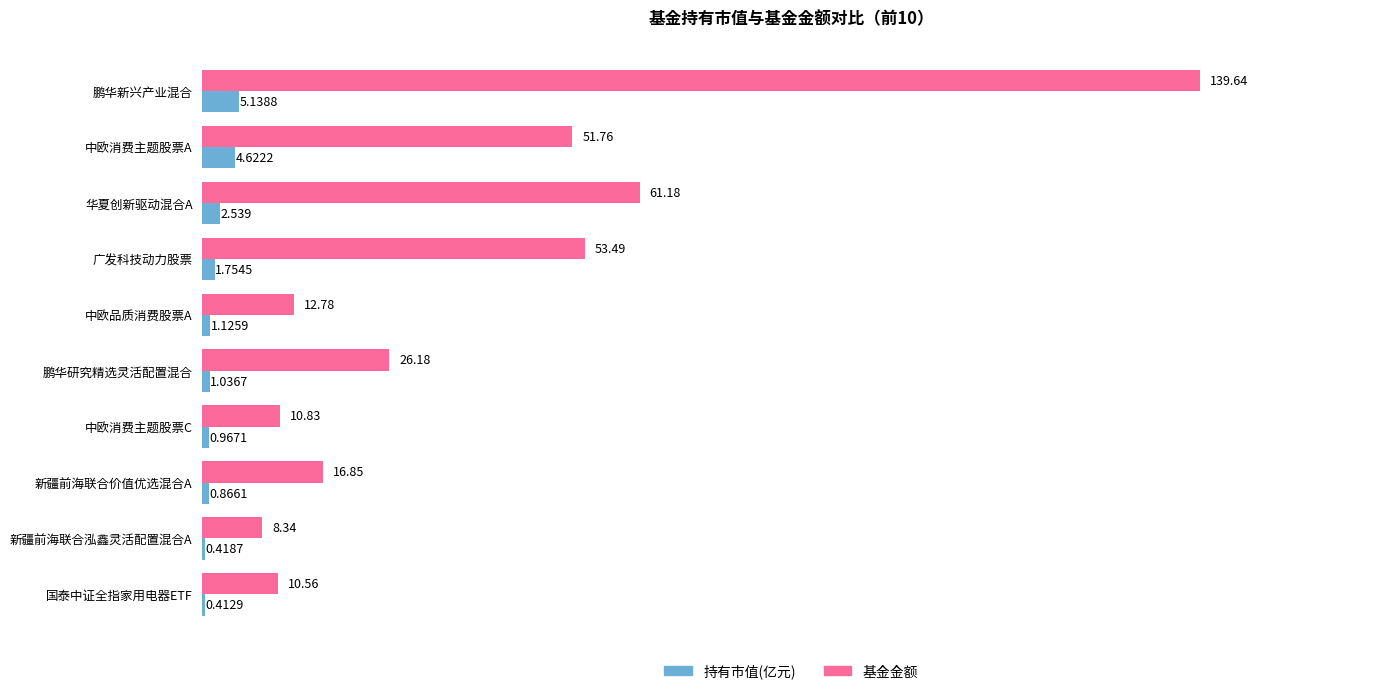

Which category has the highest value in the 基金金额 series?

鹏华新兴产业混合